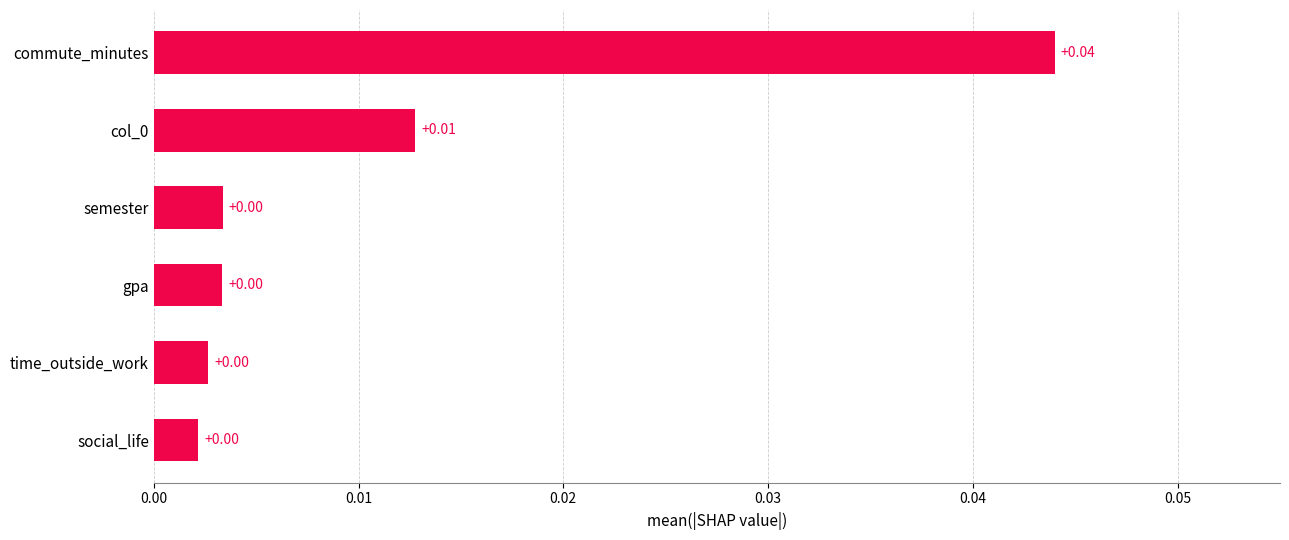

How many bars are there in total?

6